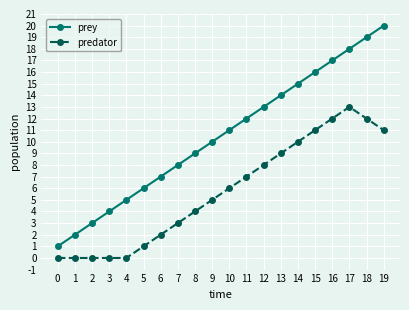

Rank the series by their average value, from lowest to highest.

predator, prey